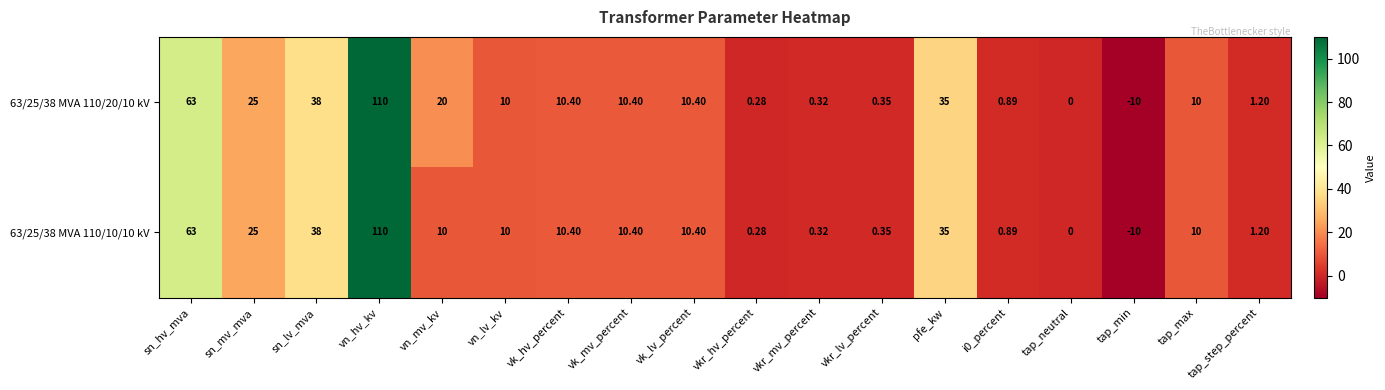

How many categories are shown in the chart?

18